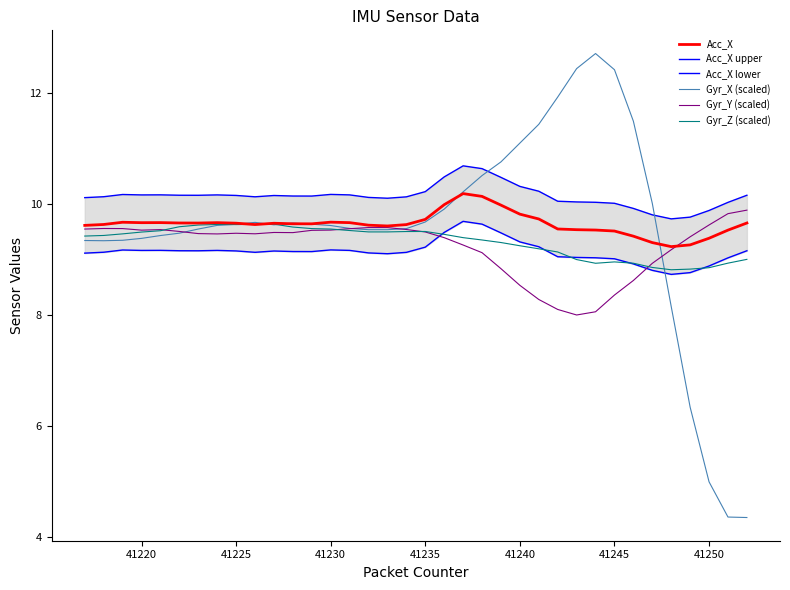

After their last crossing, which series has the higher values: Gyr_Z (scaled) or Acc_X lower?

Acc_X lower